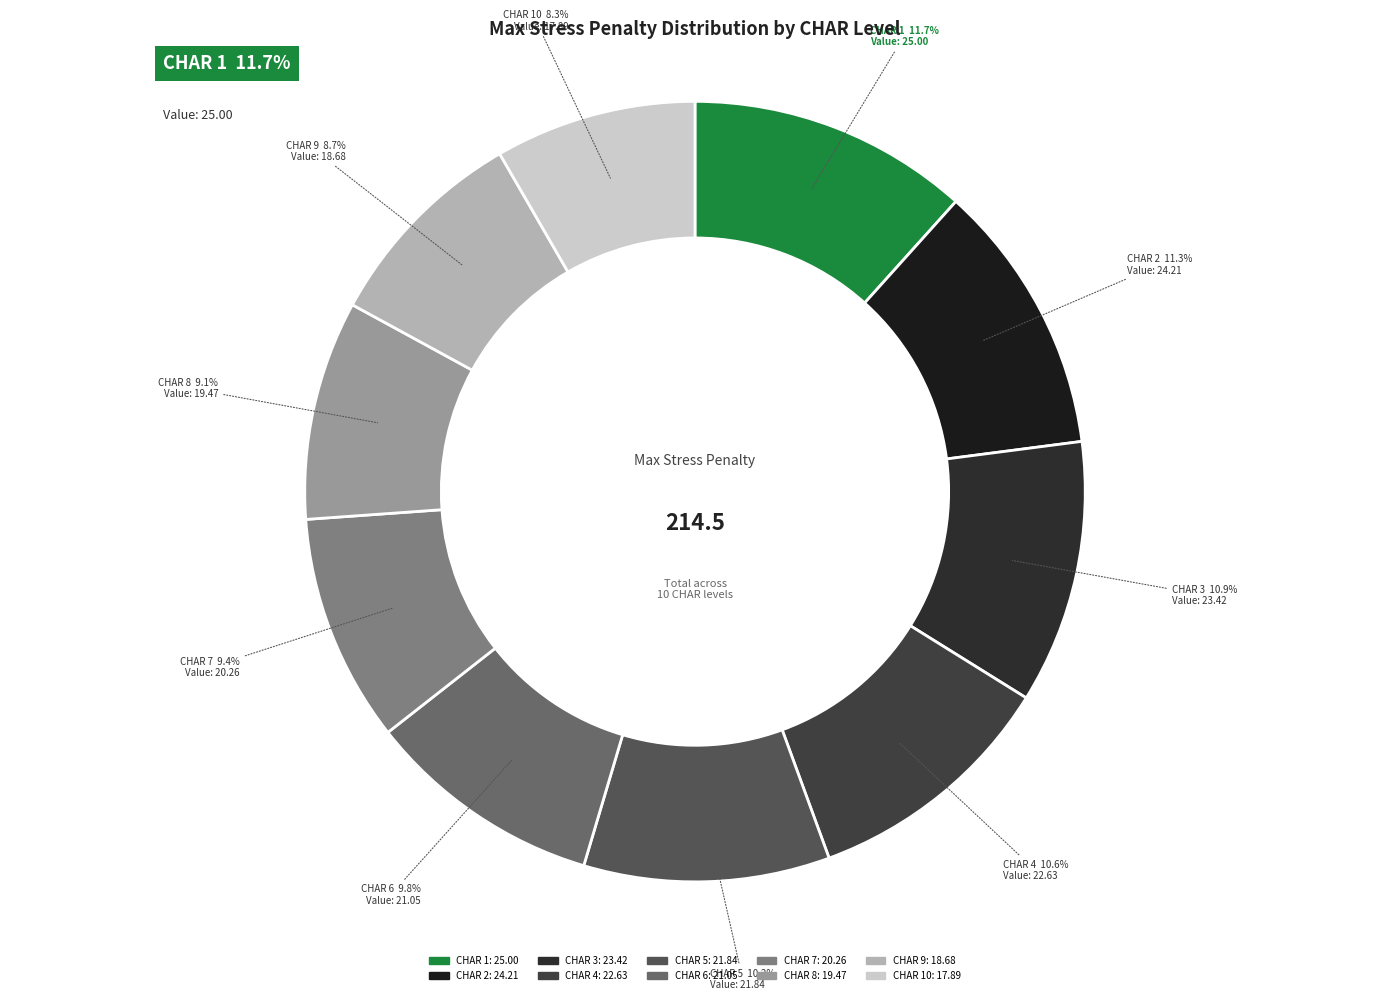

To the nearest percent, what is the average slice percentage?

10%